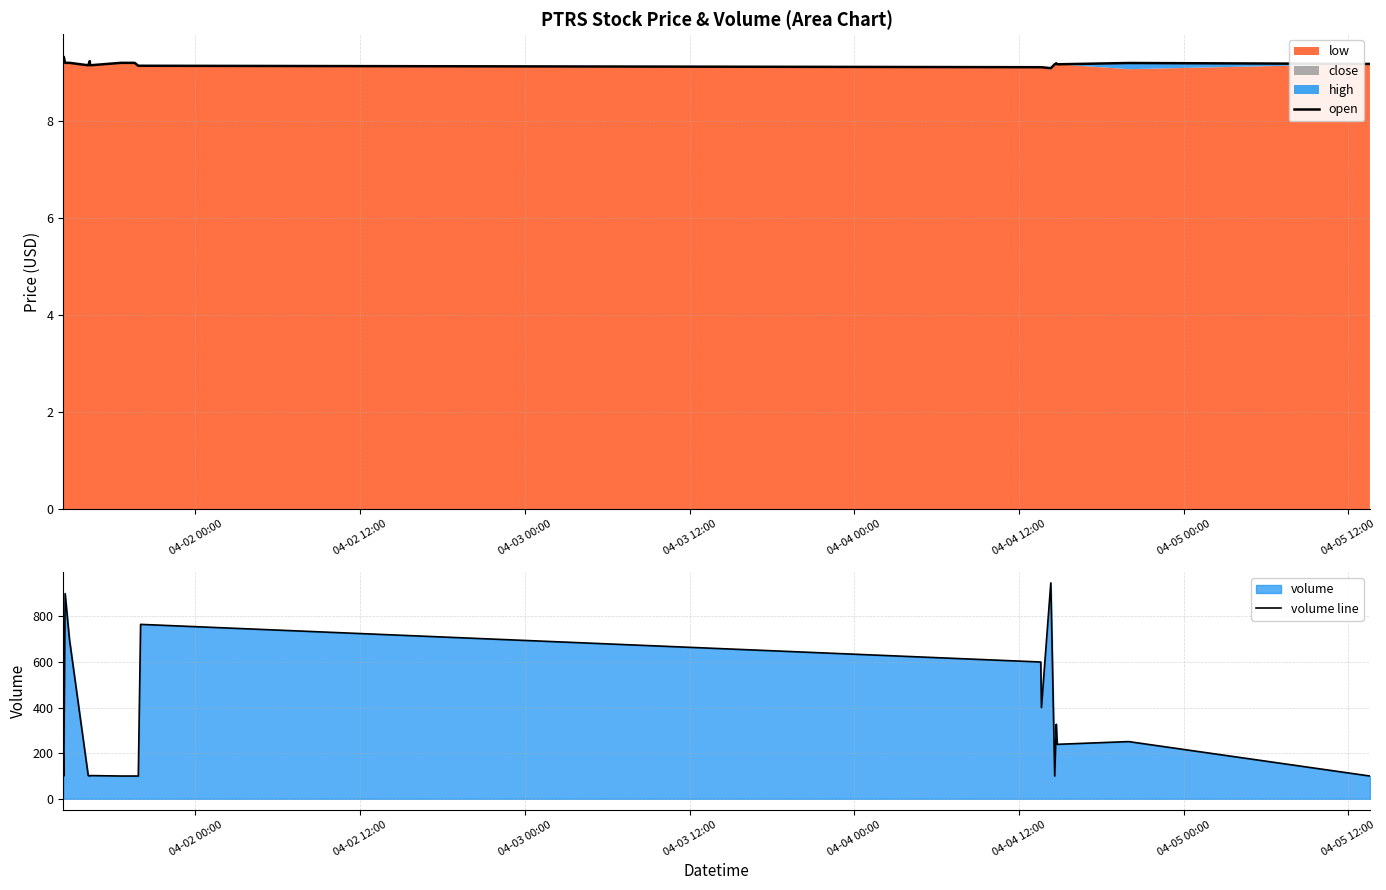

What is the highest value of the open series?

9.3